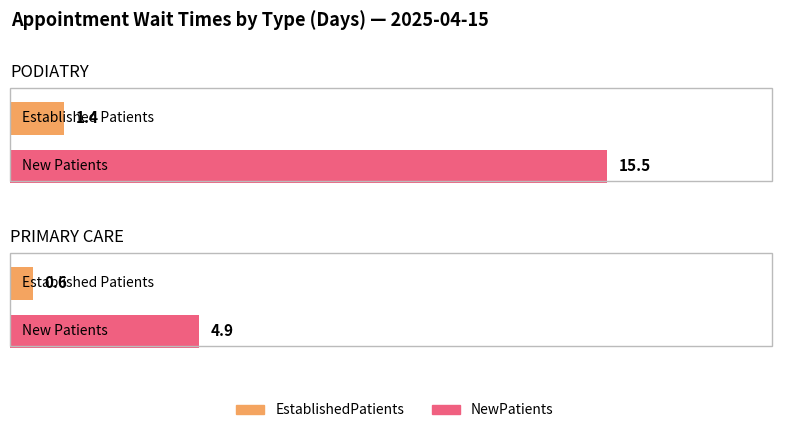

What is the minimum value shown in the chart?

0.6